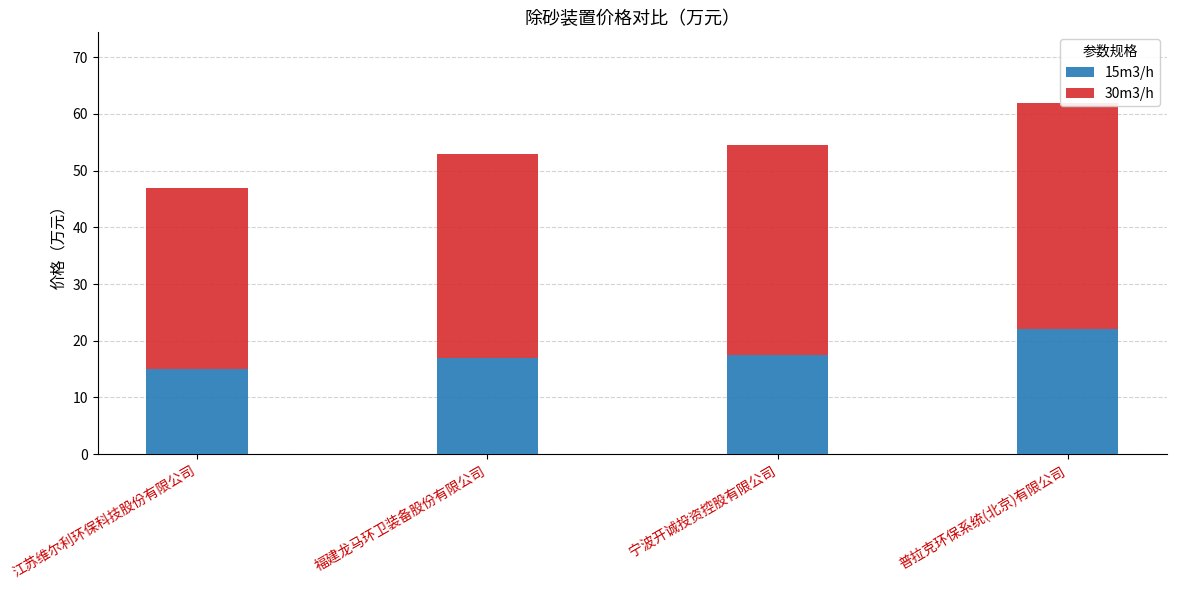

Where is 15m3/h nearest to the value 18?

宁波开诚投资控股有限公司